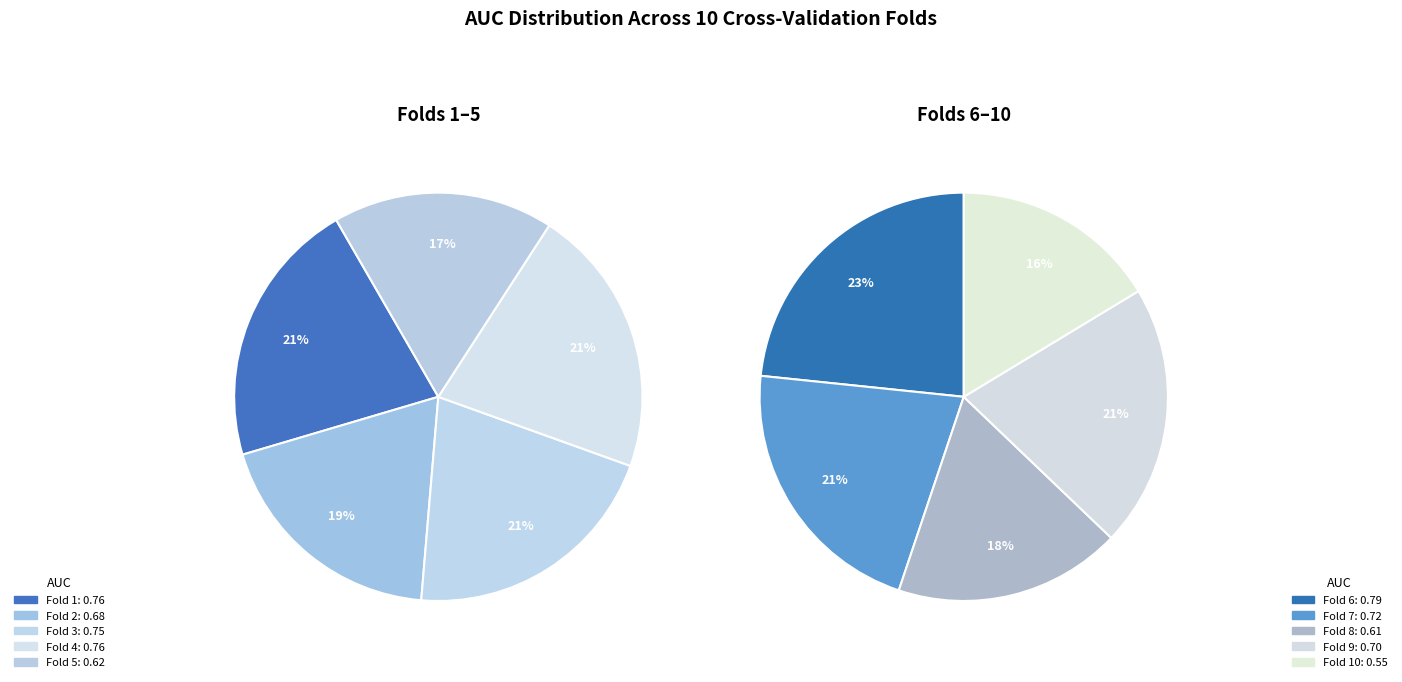

How many slices are in this pie chart?

10